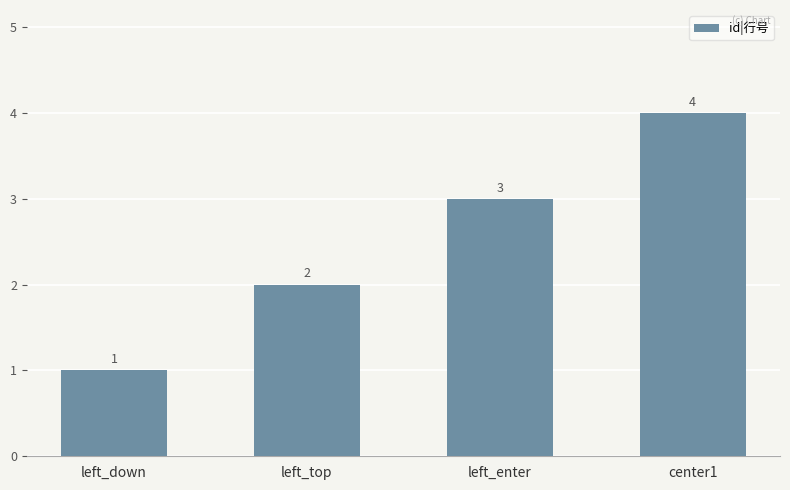

Reading left to right, transcribe all the data shown in this chart.

1	2	3	4